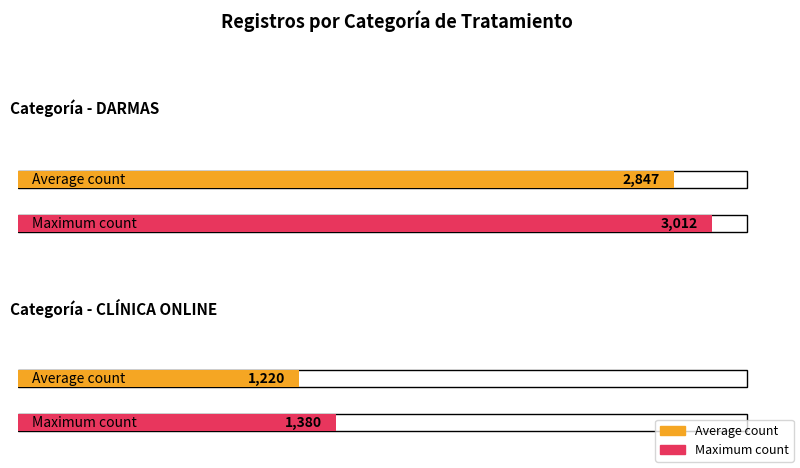

Are the bars grouped side by side (vs. stacked)?

Yes